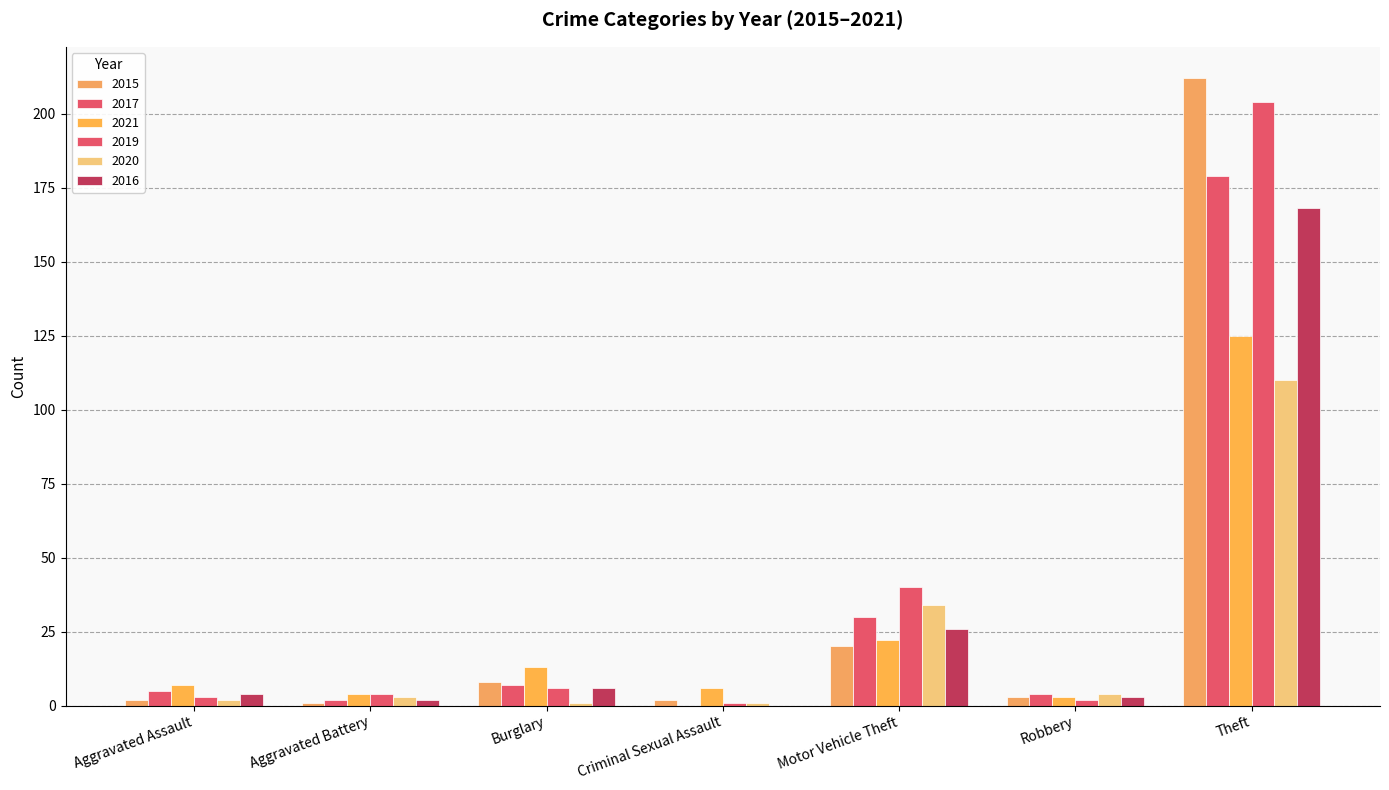

Between Aggravated Assault and Burglary, which is larger?

Burglary